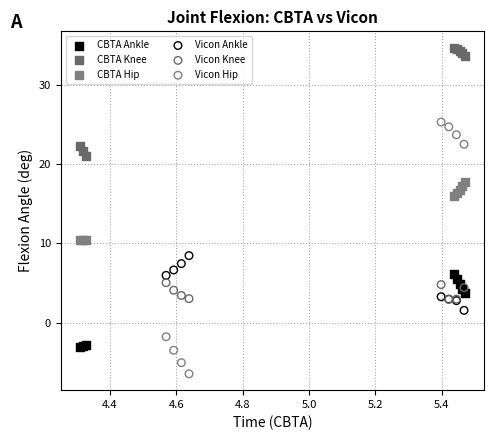

What are all the series names shown in the legend?

CBTA Ankle, CBTA Knee, CBTA Hip, Vicon Ankle, Vicon Knee, Vicon Hip